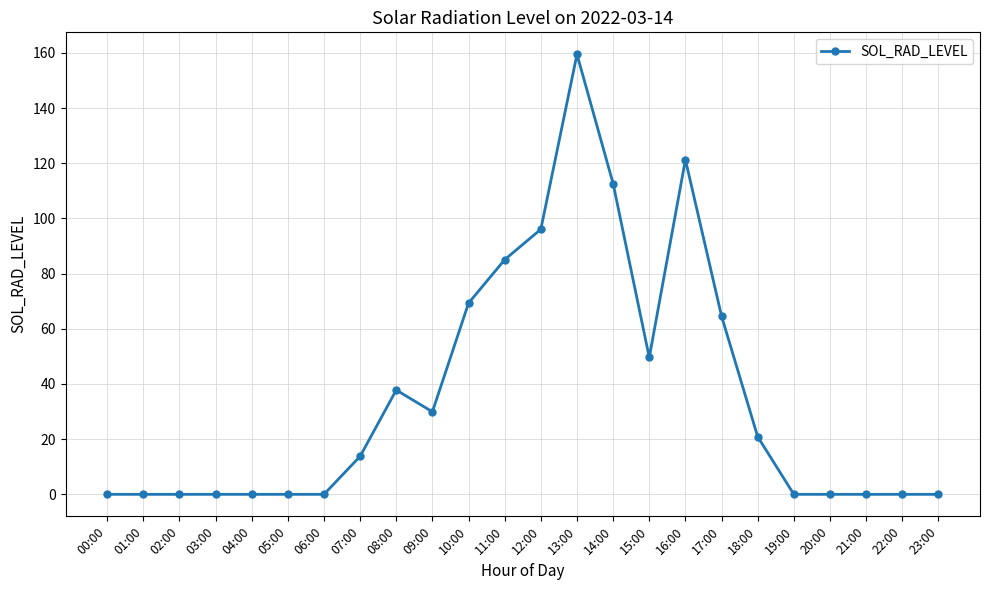

Is it true that the value at 23:00 is -80.5?

False